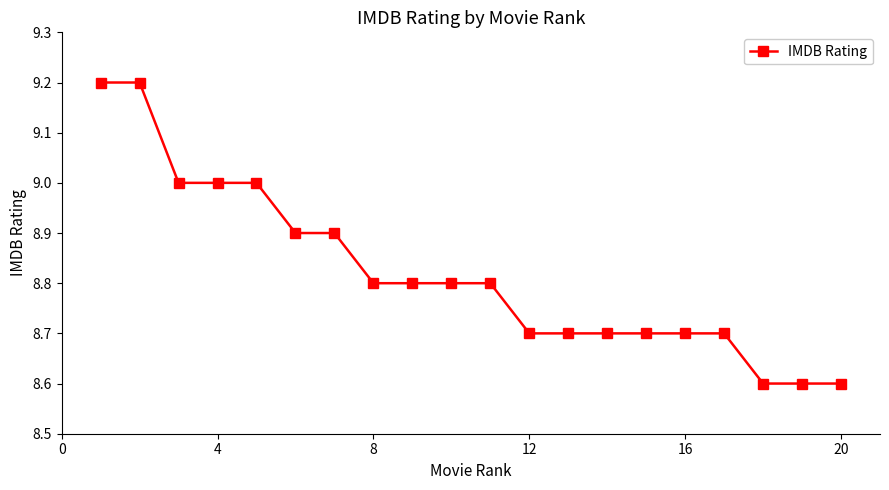

What is the maximum value shown in the chart?

9.2